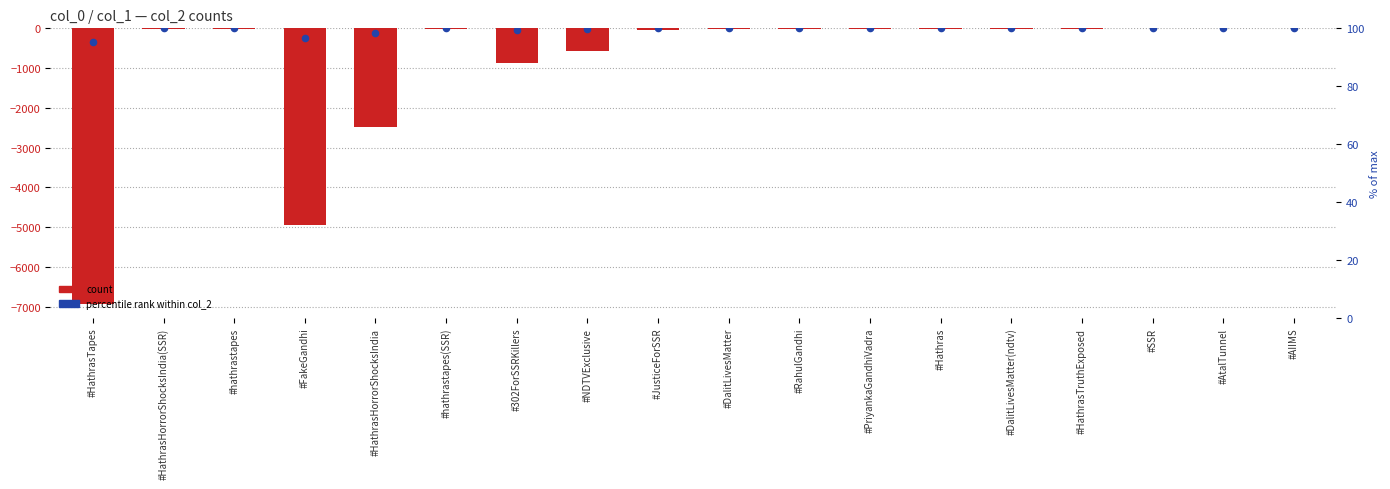

Which series contains the highest Y value?

percentile rank within col_2